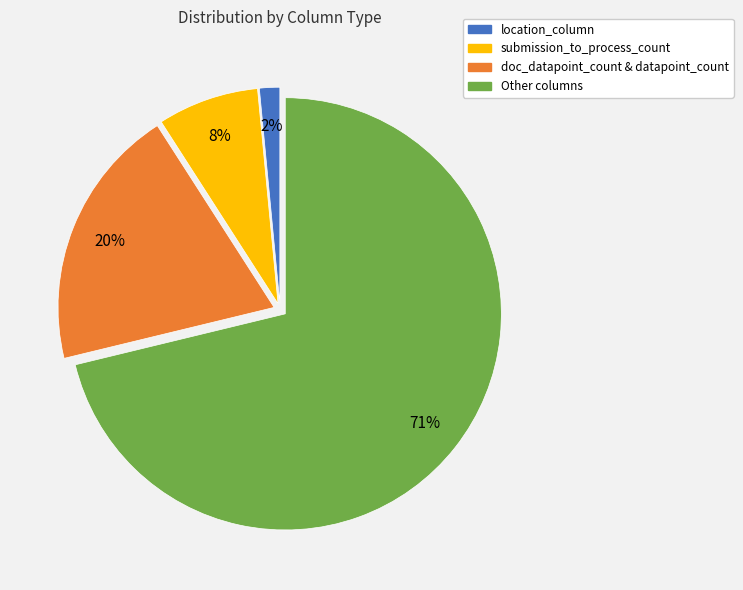

What percentage is the location_column slice, to the nearest percent?

2%